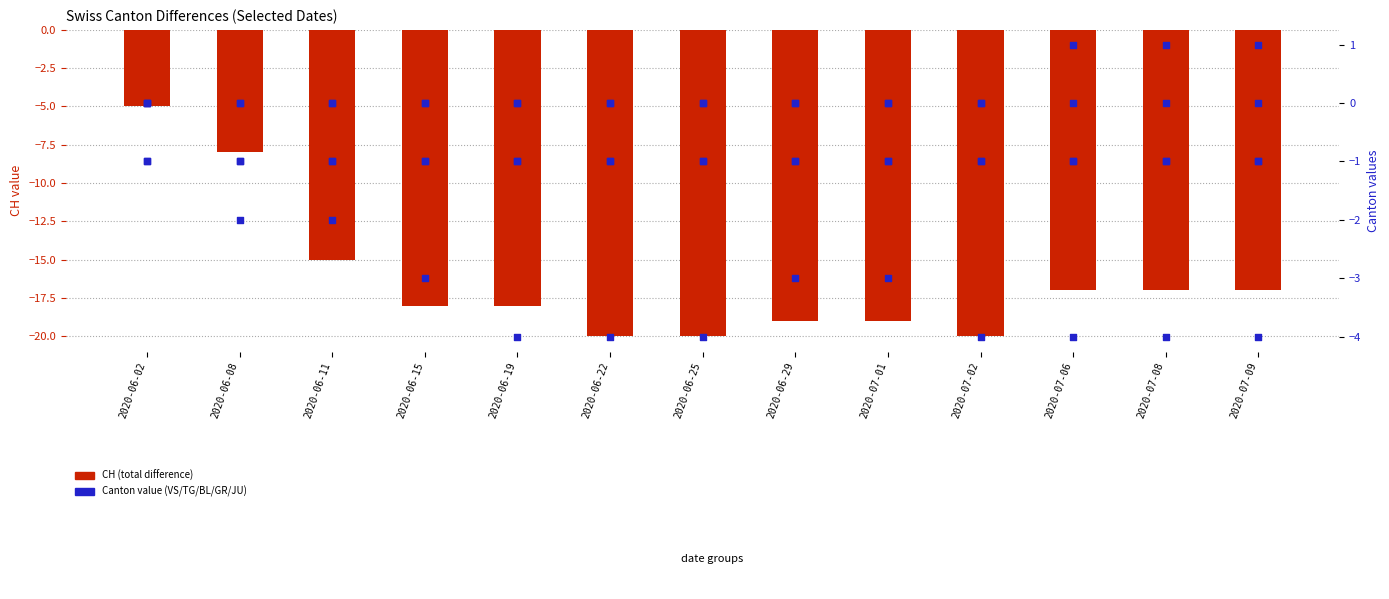

Which series has the largest total across all categories?

TG